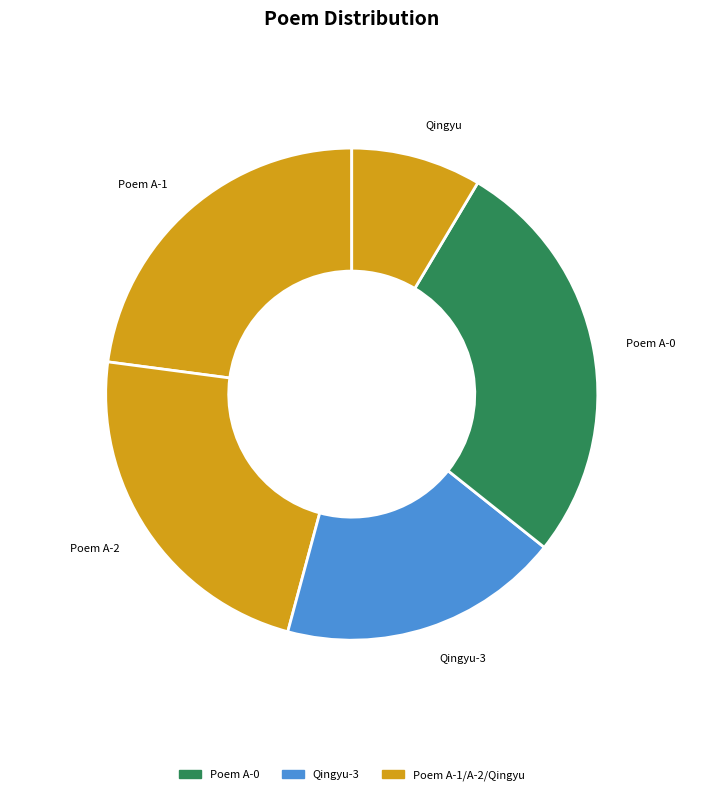

Approximately how many times larger is the value at Qingyu compared to Qingyu-3?

0.5